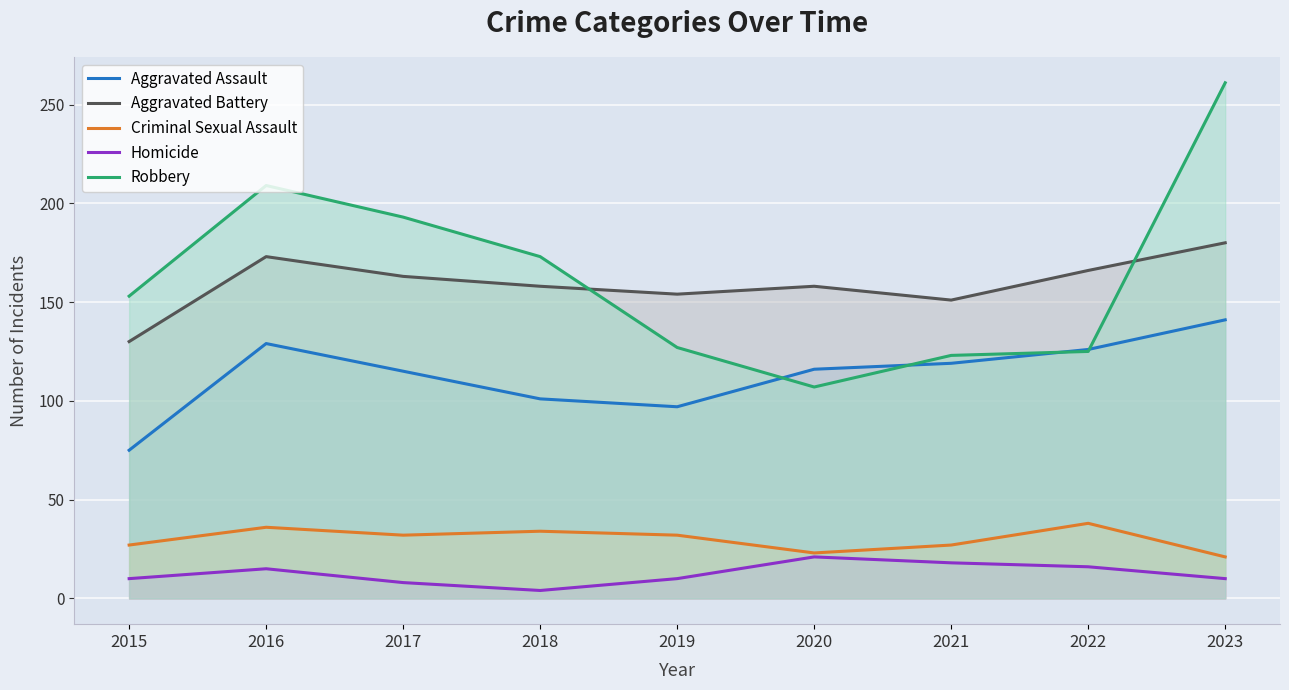

Which category has the highest value in the Aggravated Assault series?

2023